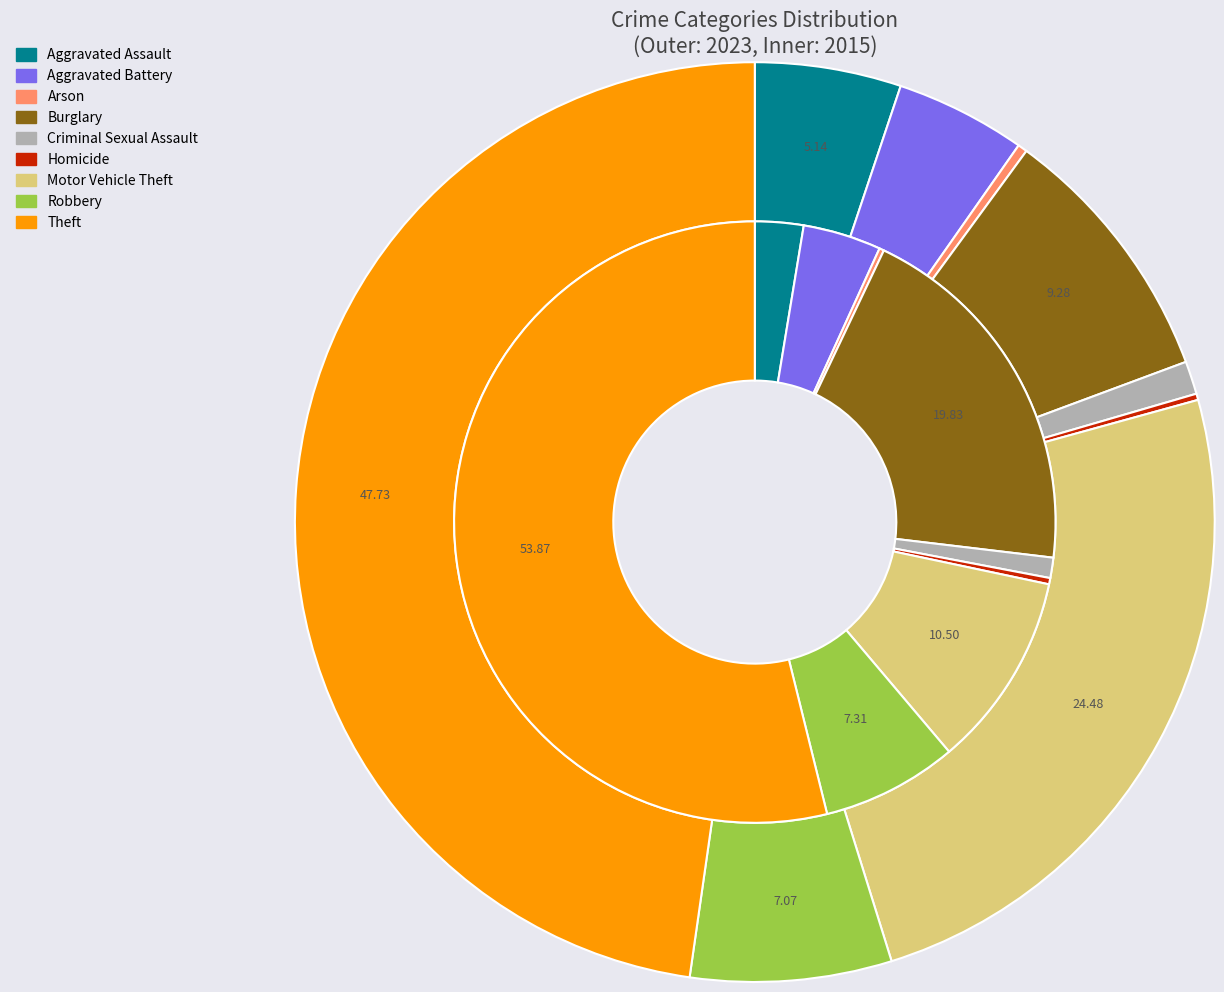

Combined, do 3 and values_2023 account for over 50%?

No